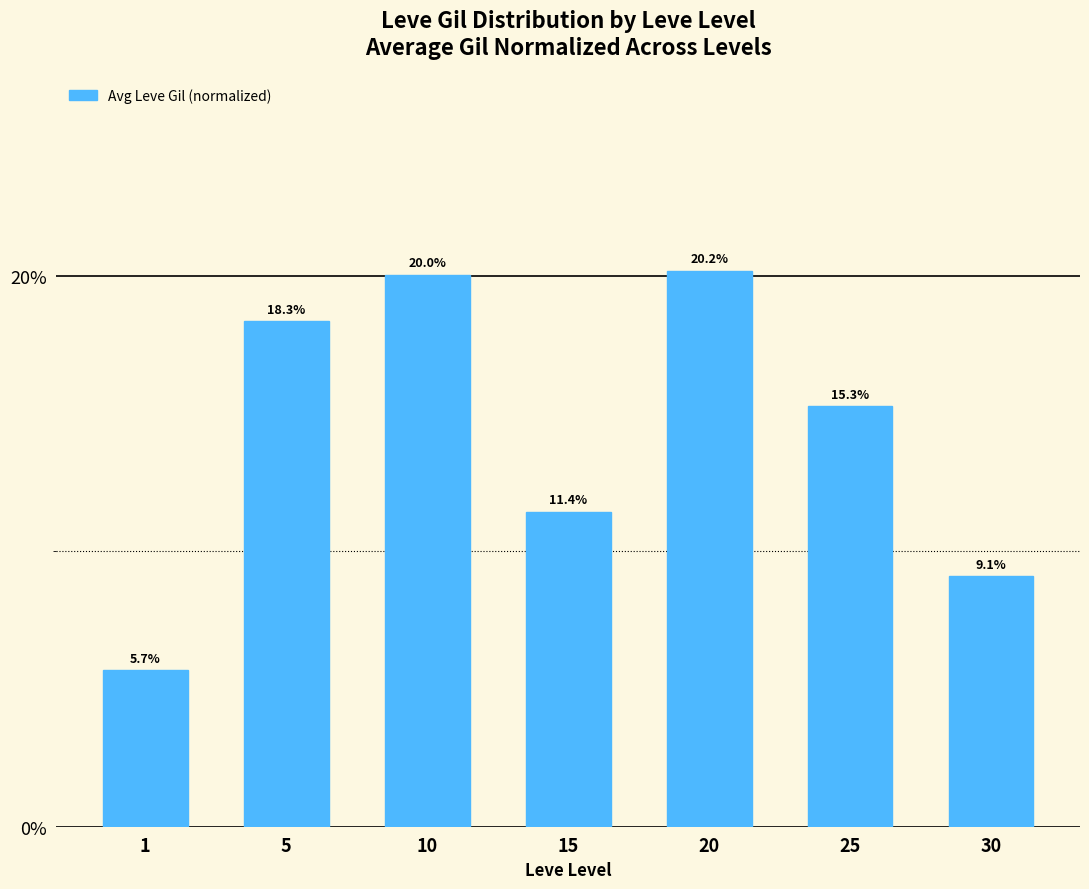

Is it true that the value at 5 is 0.2?

True